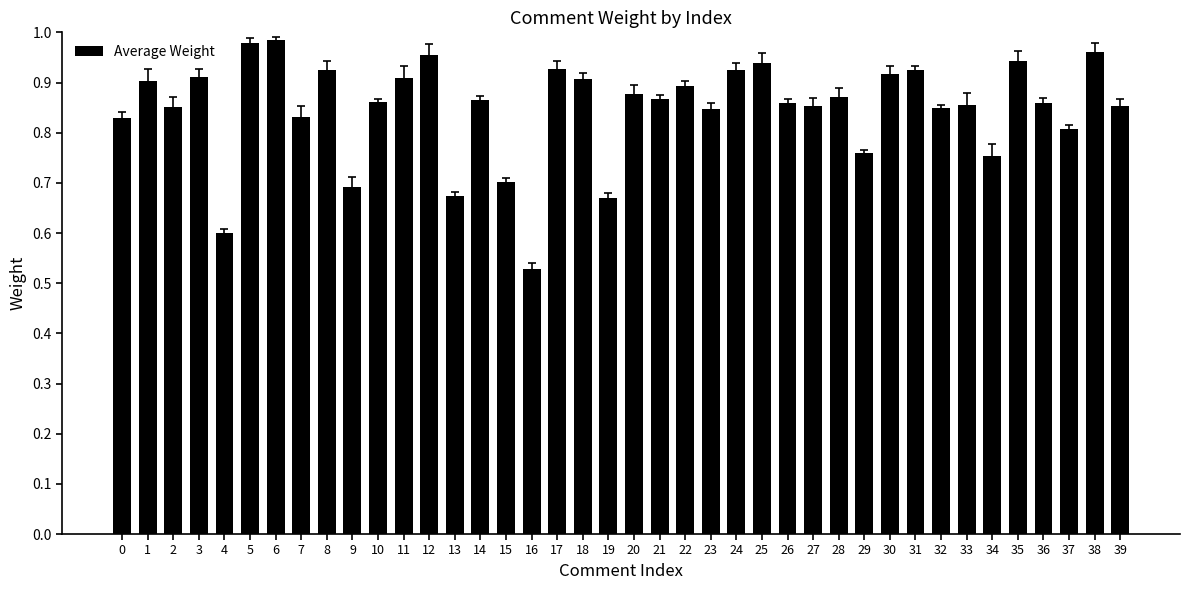

At which category does the chart reach its minimum across all series?

16